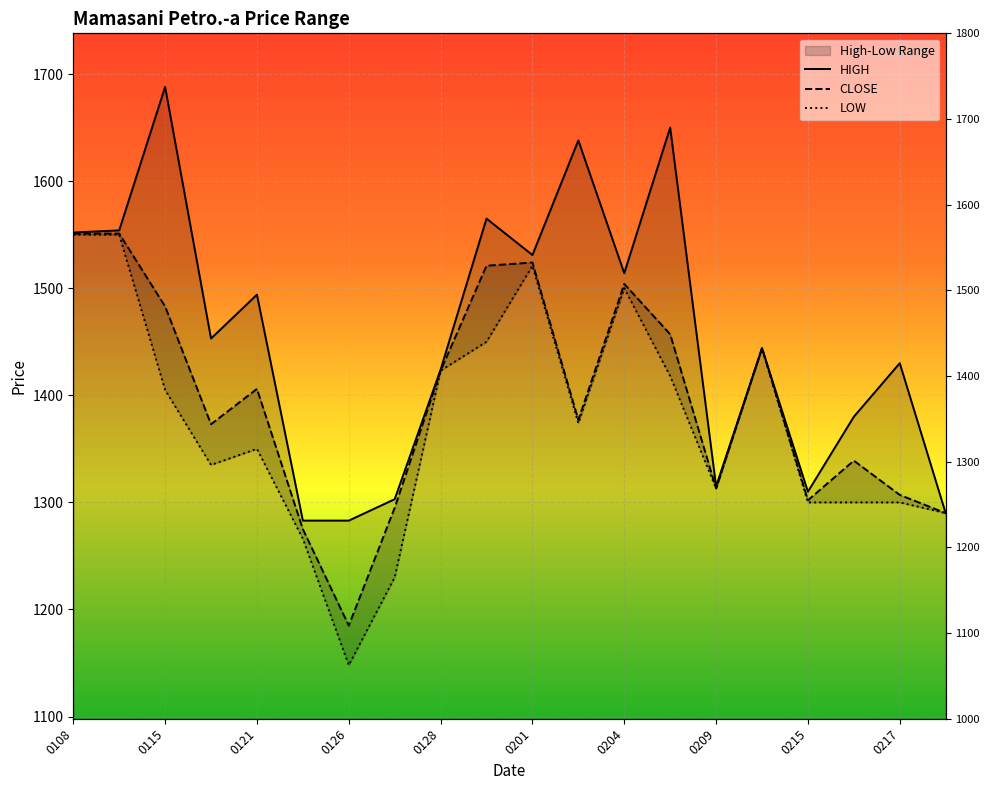

What is the sum of all CLOSE values?

27920